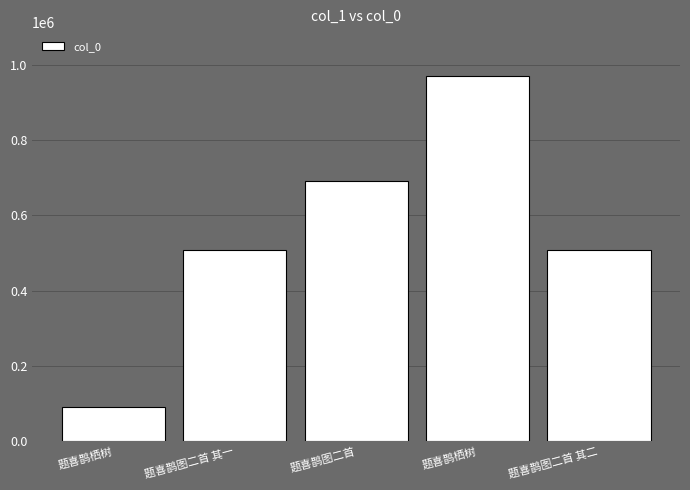

What is the smallest value displayed?

91207